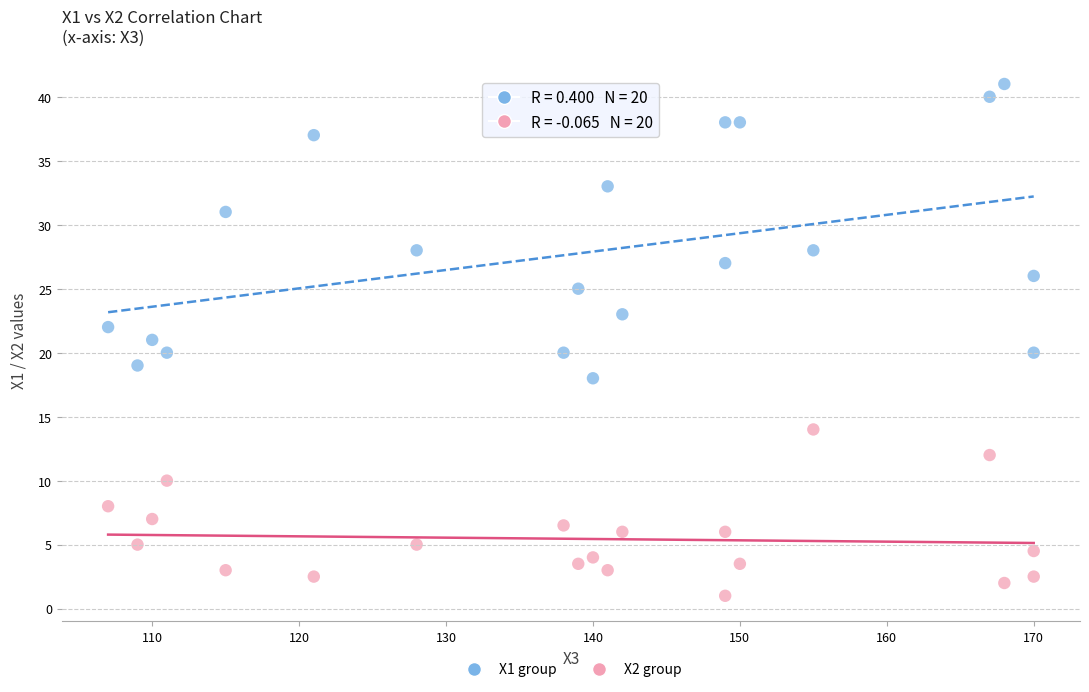

What are all the series names shown in the legend?

X1 group, X2 group